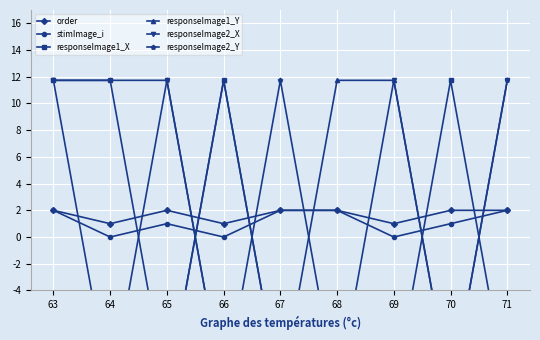

What is the difference between the highest and lowest values at 70?

23.5